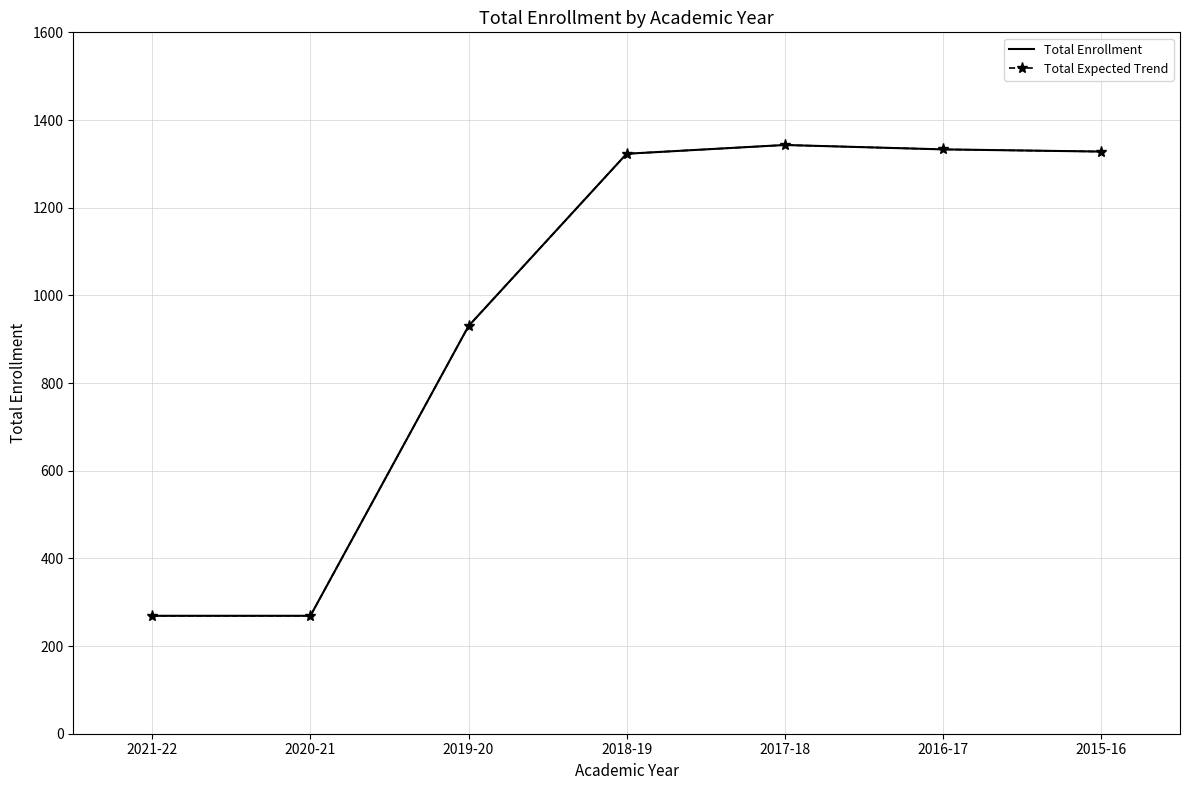

At which label does Total Enrollment first exceed 1323?

2017-18